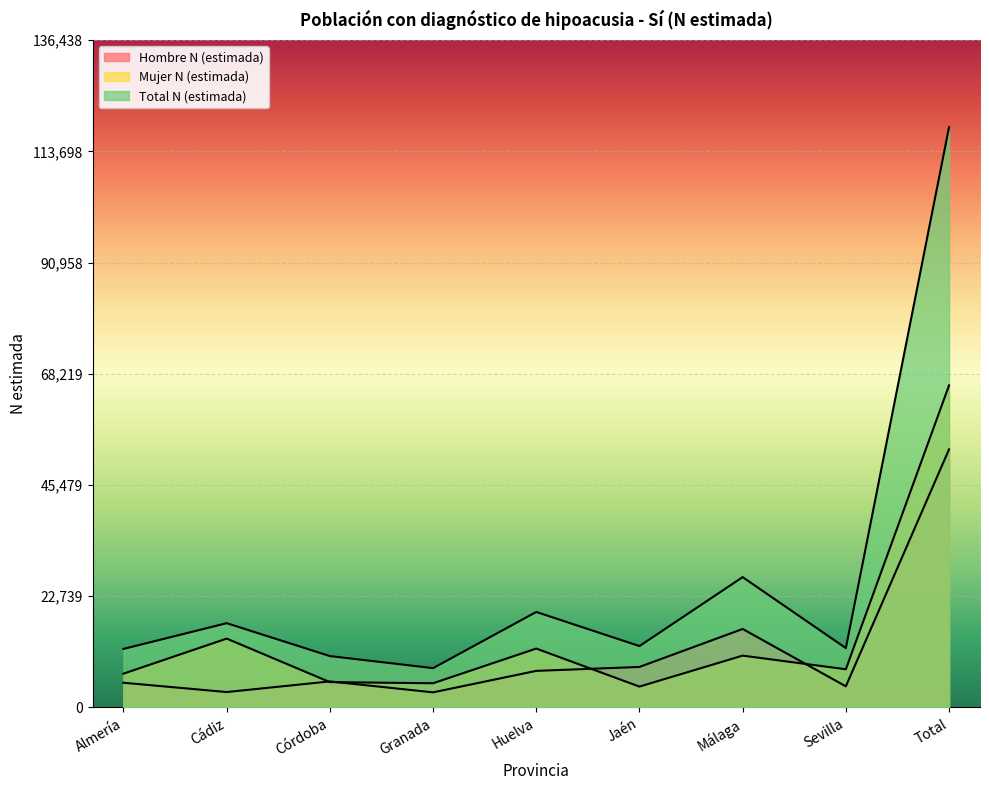

Reading right to left, what are all the values shown in this chart?

Hombre N (estimada): 52777	4324	16052	8285	7485	3092	5328	3155	5055
Mujer N (estimada): 65865	7814	10602	4269	12045	4952	5184	14082	6915
Total N (estimada): 118642	12138	26655	12554	19531	8044	10512	17237	11971